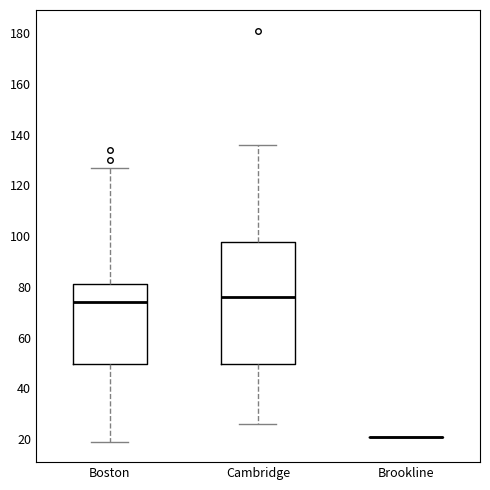

Reading left to right, read every box against the y-axis: the position of its median line, the range the box covers, and the ends of its whiskers. The values are not printed on the chart, so give them approximately, as read against the axis.

Boston: median 74, box 50 to 82, whiskers 20 to 128
Cambridge: median 76, box 50 to 98, whiskers 26 to 136
Brookline: box collapsed to a line at 22, whiskers 22 to 22